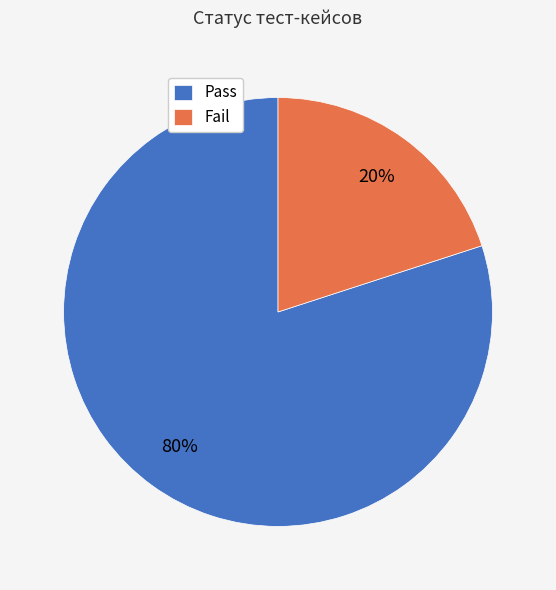

The Pass slice represents 80% of the pie. True or false?

True